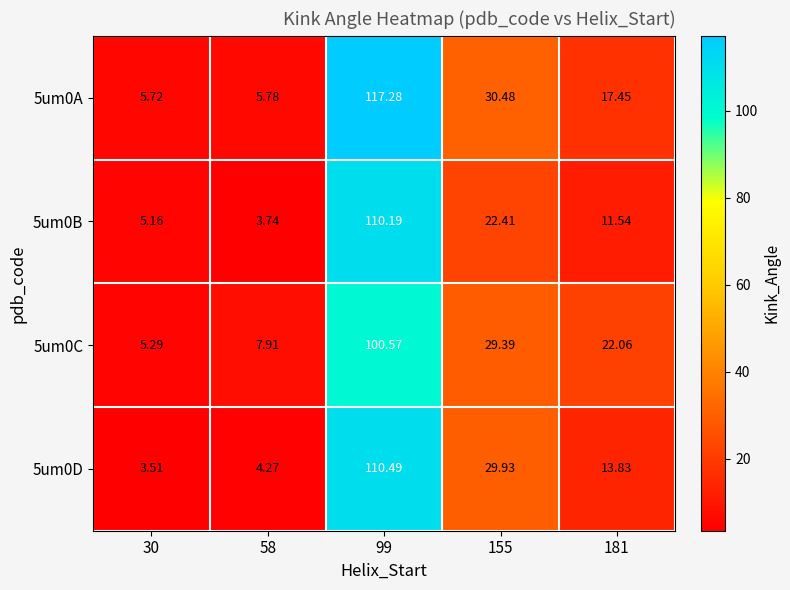

Is the value of 5um0C at 30 greater than the value of 5um0B at 30?

Yes